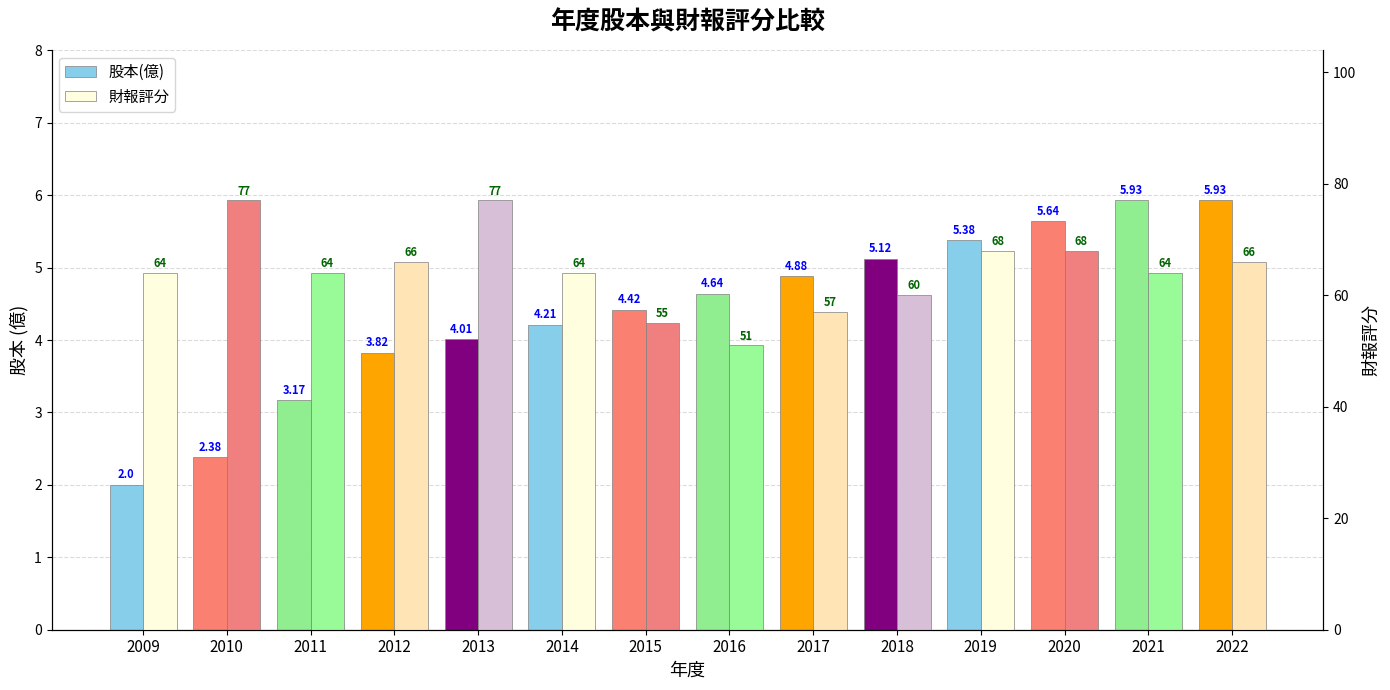

Reading left to right, list all the values displayed in this chart.

股本(億): 2.0	2.4	3.2	3.8	4.0	4.2	4.4	4.6	4.9	5.1	5.4	5.6	5.9	5.9
財報評分: 64.0	77.0	64.0	66.0	77.0	64.0	55.0	51.0	57.0	60.0	68.0	68.0	64.0	66.0